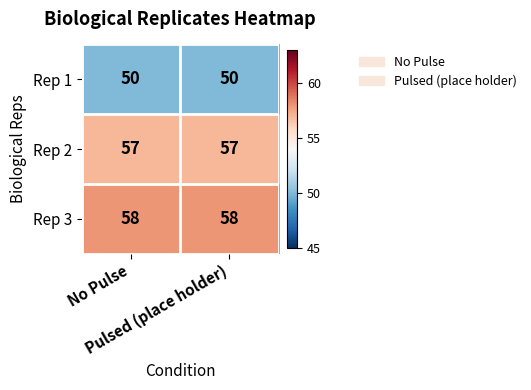

What is the average value of the Rep 2 series?

57